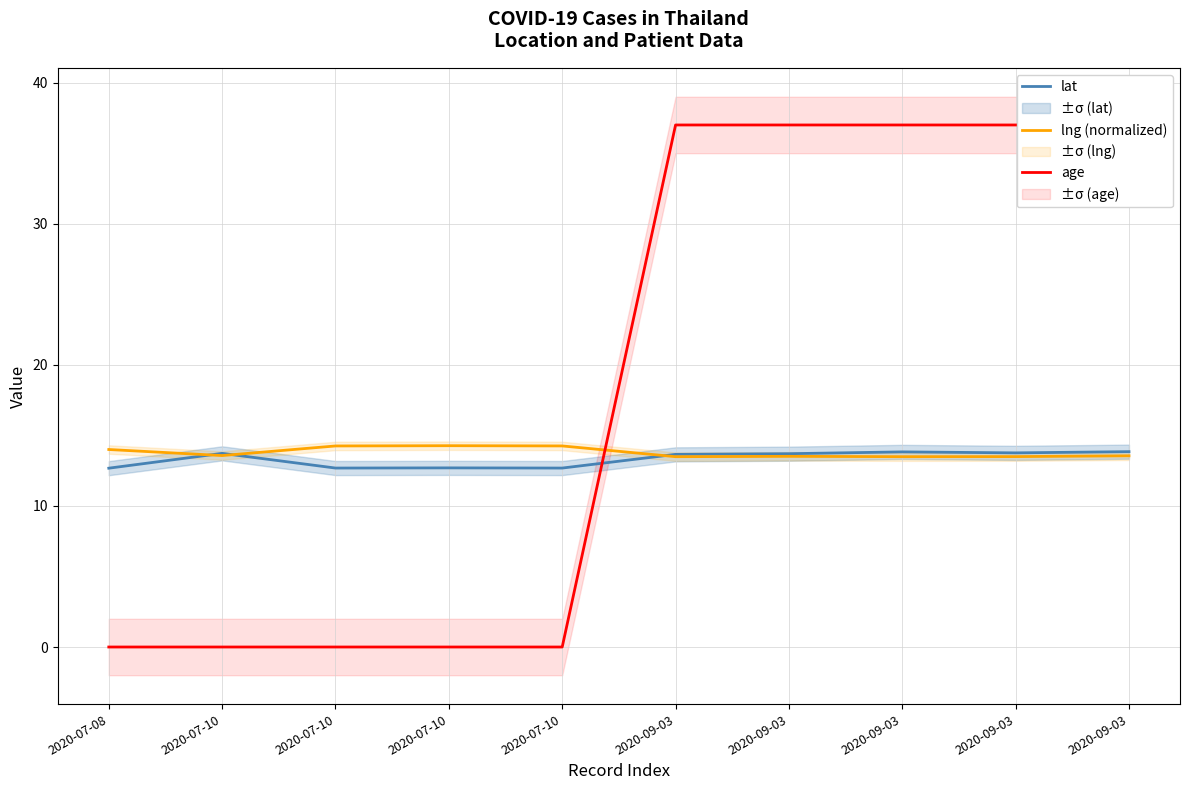

What is the difference between the highest and lowest values at 2020-09-03?

23.5